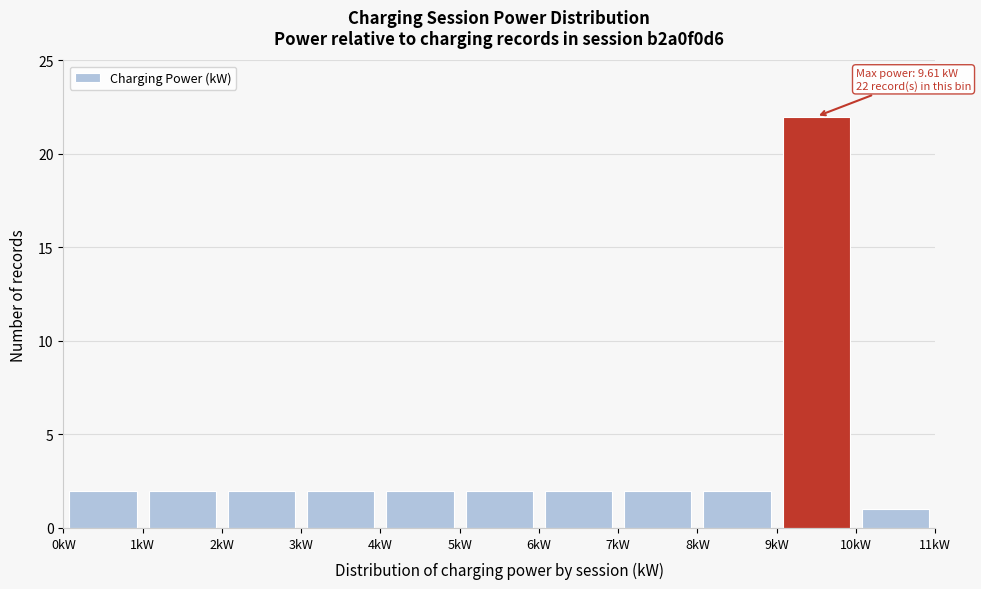

Which range on the x-axis has the tallest bar?

9 to 10